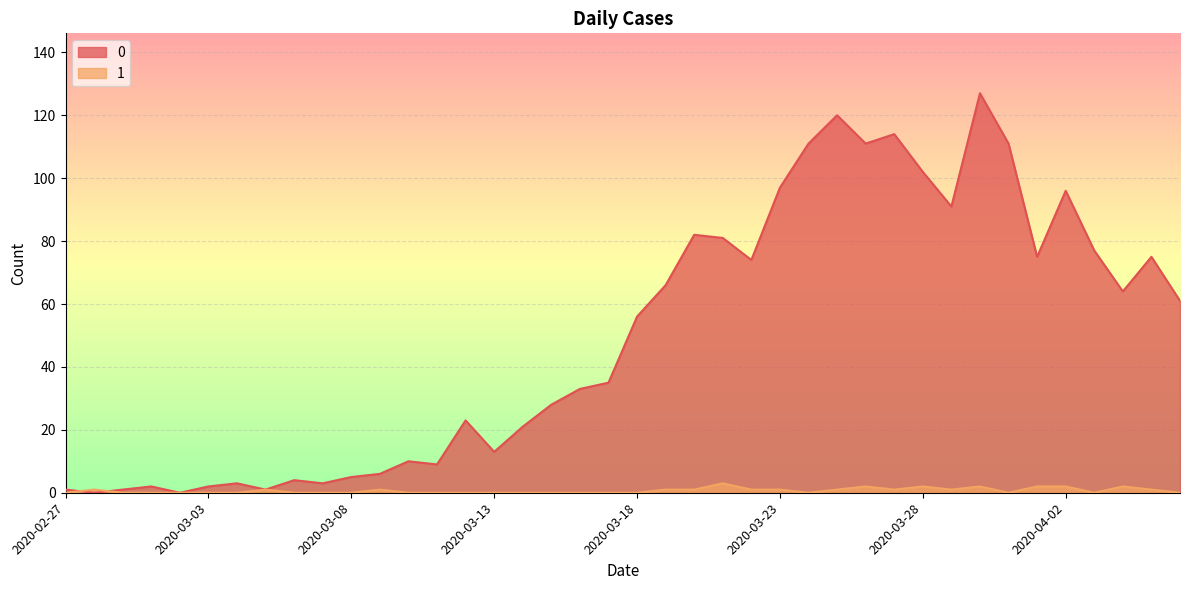

Reading right to left, list all the values displayed in this chart.

0: 61	75	64	77	96	75	111	127	91	102	114	111	120	111	97	74	81	82	66	56	35	33	28	21	13	23	9	10	6	5	3	4	1	3	2	0	2	1	0	1
1: 0	1	2	0	2	2	0	2	1	2	1	2	1	0	1	1	3	1	1	0	0	0	0	0	0	0	0	0	1	0	0	0	1	0	0	0	0	0	1	0